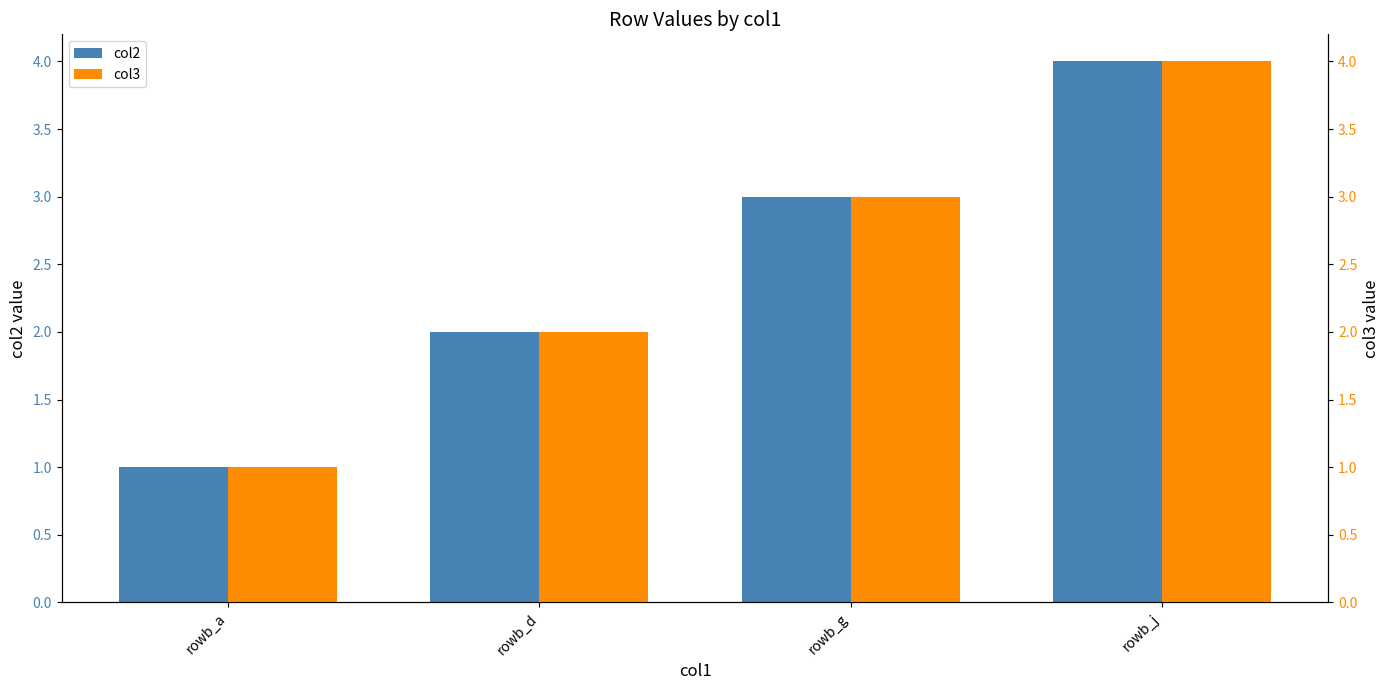

Between rowb_g and rowb_a, which is larger?

rowb_g